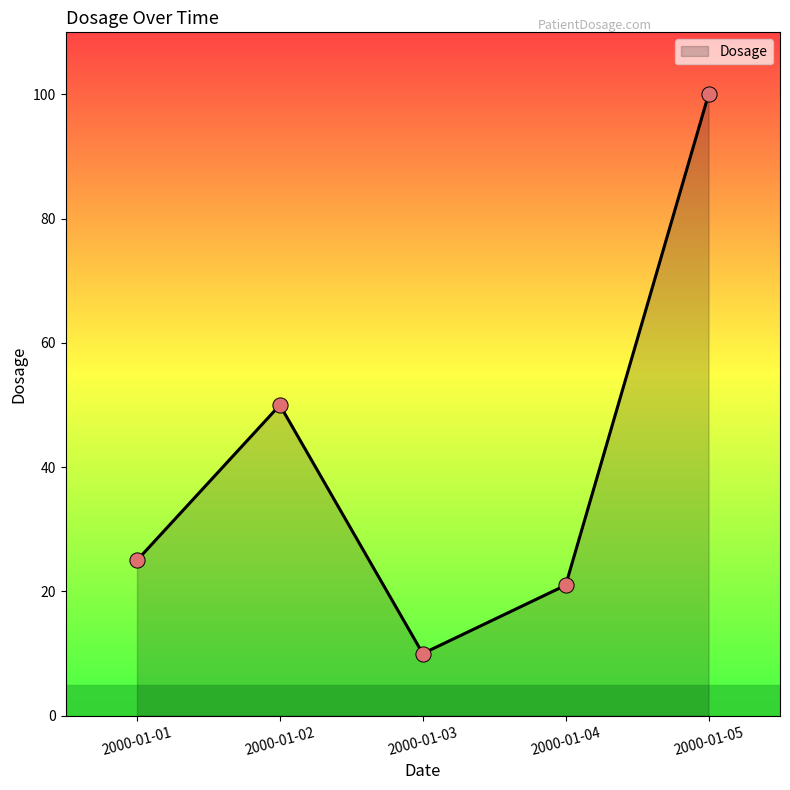

What is the change in value from 2000-01-02 to 2000-01-03?

-40